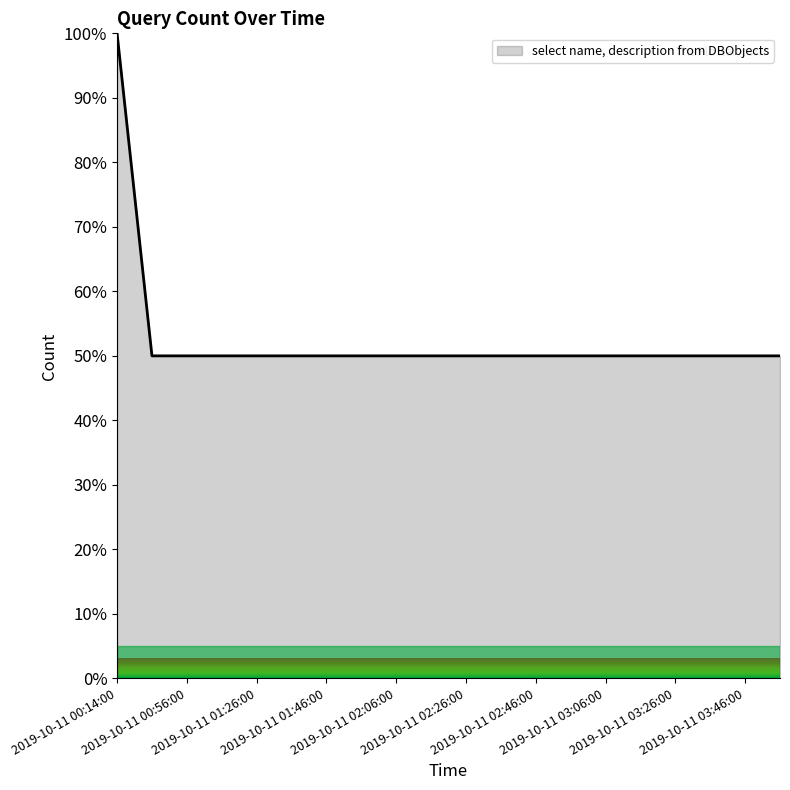

What is the minimum value shown in the chart?

50